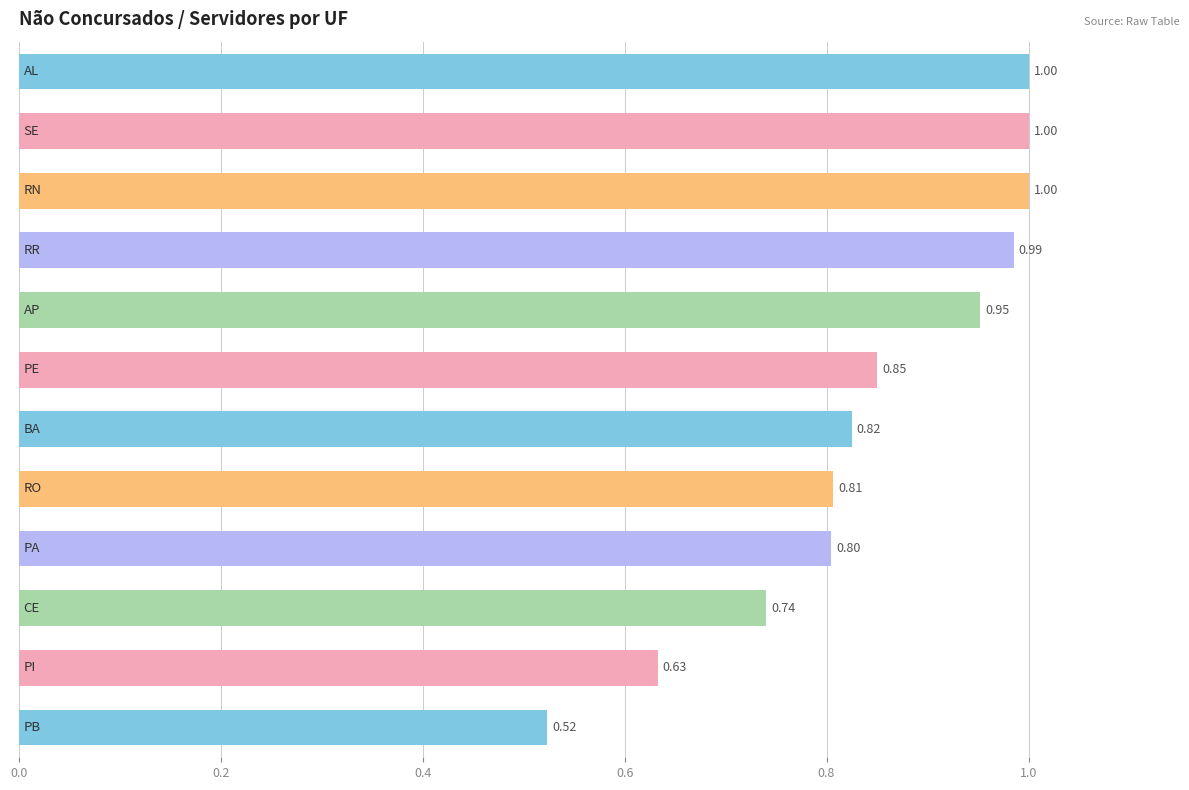

What is the difference between the maximum and second lowest values?

0.4